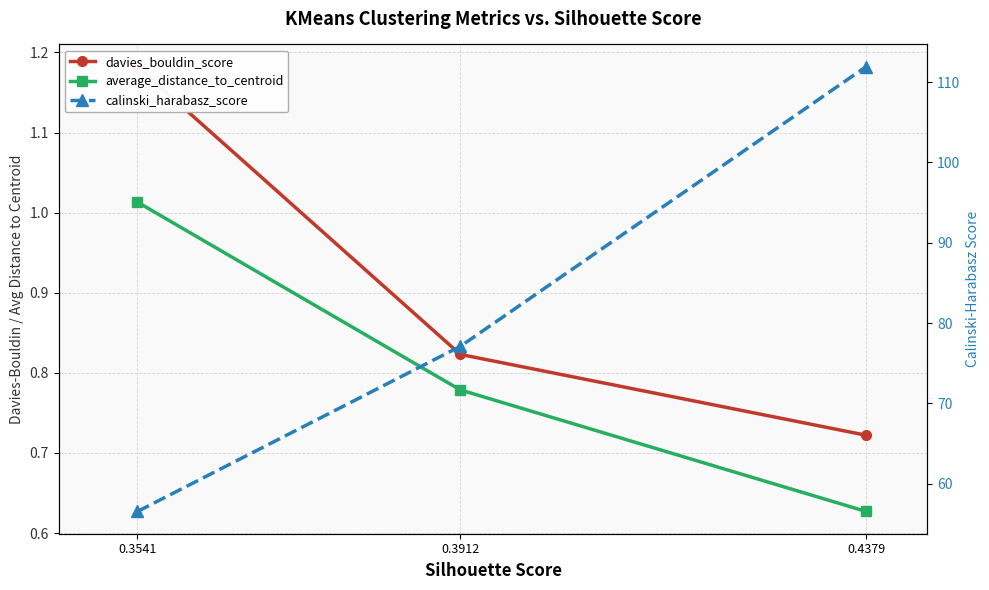

Which category has the highest value in the calinski_harabasz_score series?

0.4379